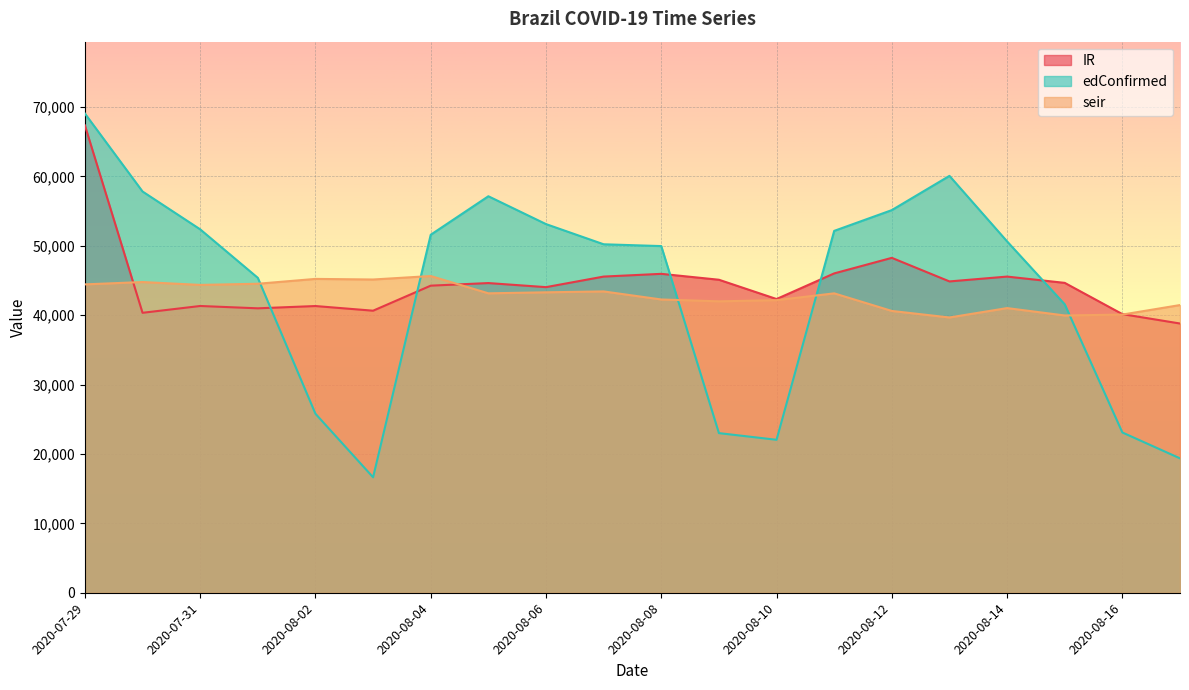

What are all the series names shown in the legend?

IR, edConfirmed, seir